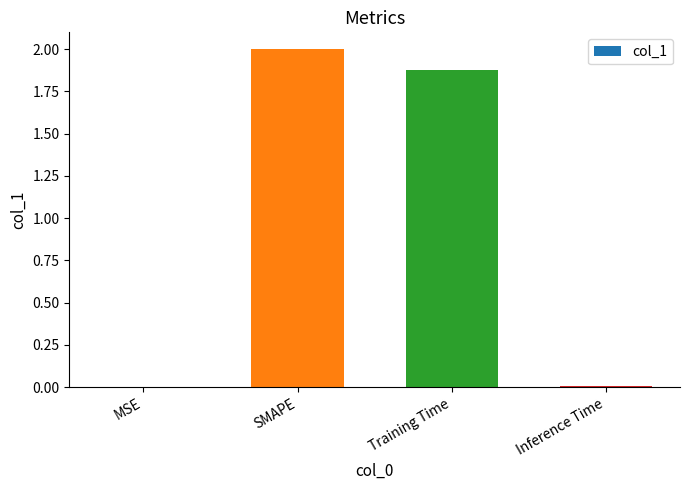

How many data points does each series have?

4